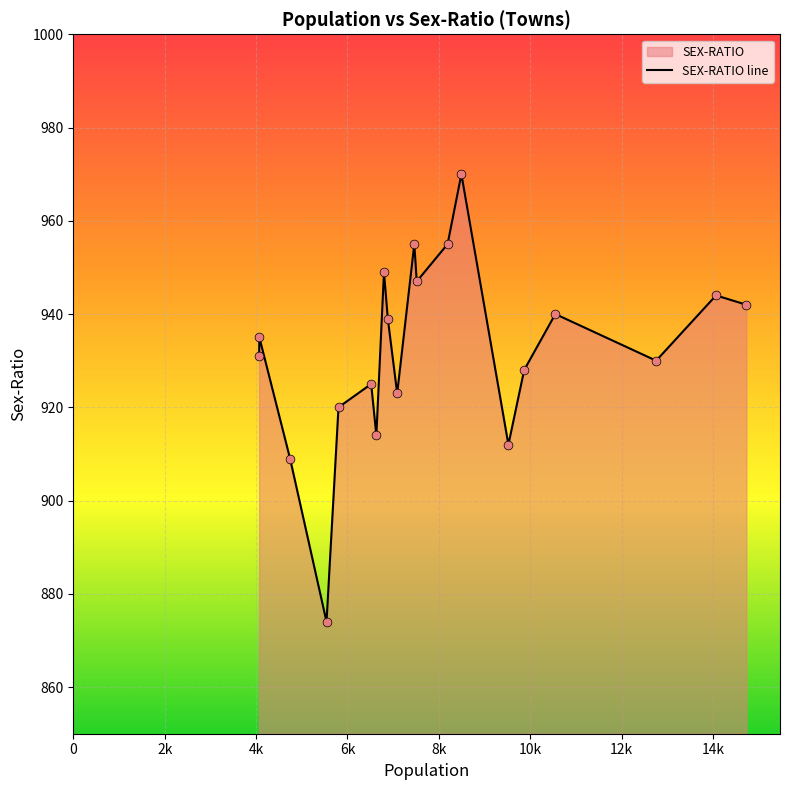

Which series has the largest Y range (max minus min)?

SEX-RATIO line